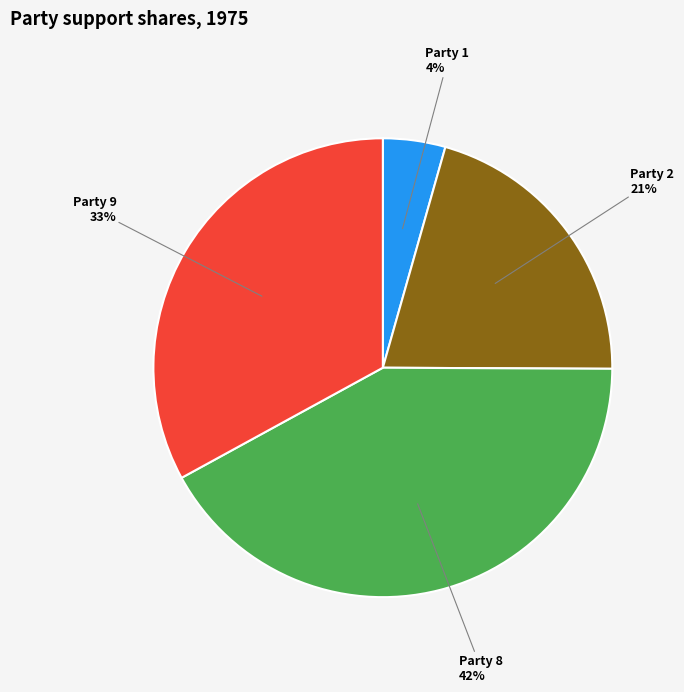

Is there a majority slice in this chart?

No